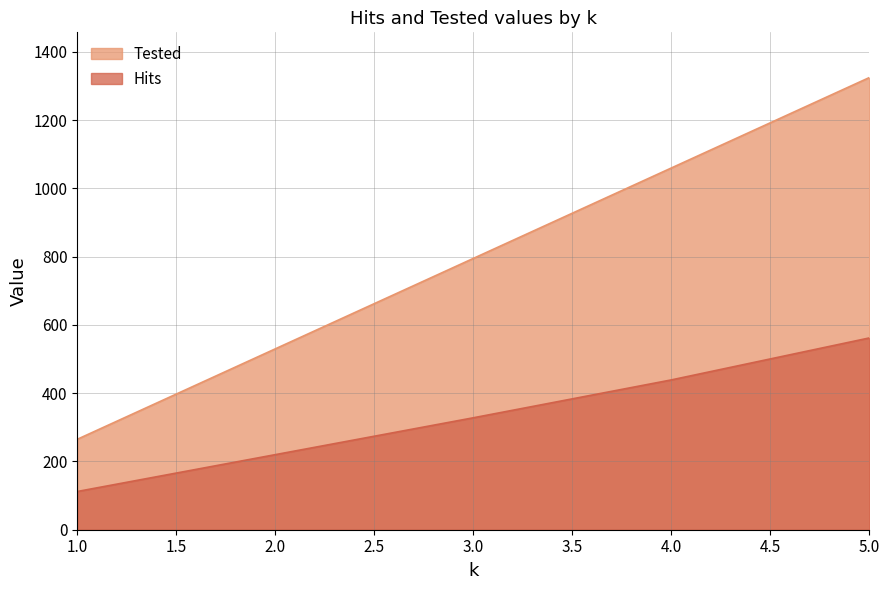

Is it true that Hits equals 562 at 5.0?

True